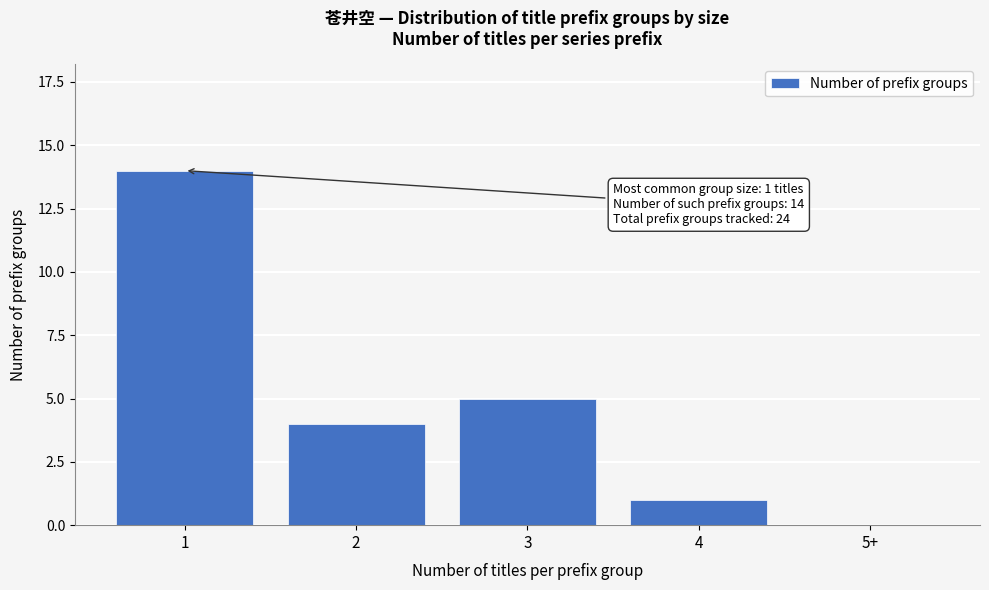

Reading left to right, extract all data points from this chart.

1=14	2=4	3=5	4=1	5+=0